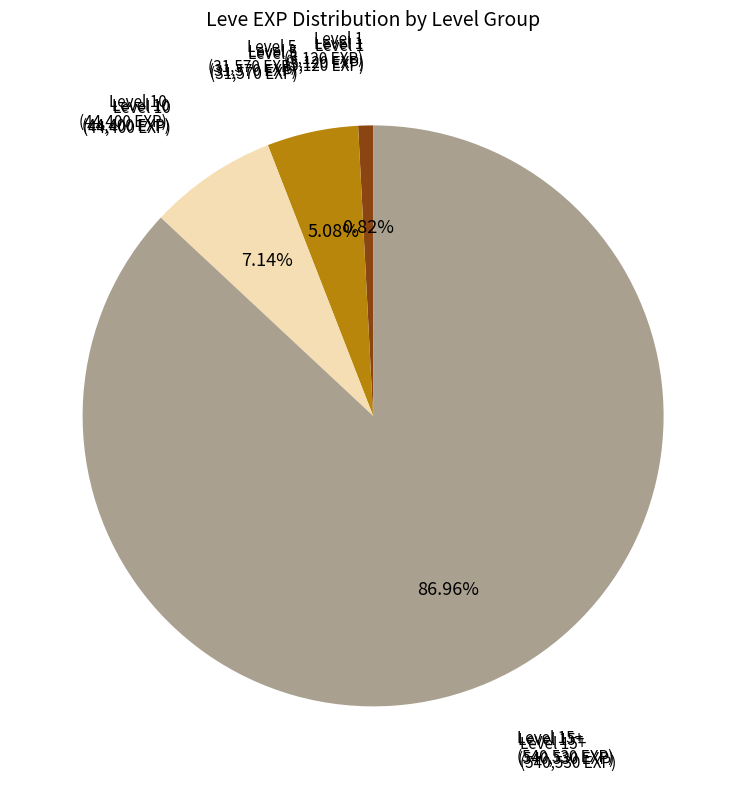

Is there any slice that represents more than half of the pie?

Yes